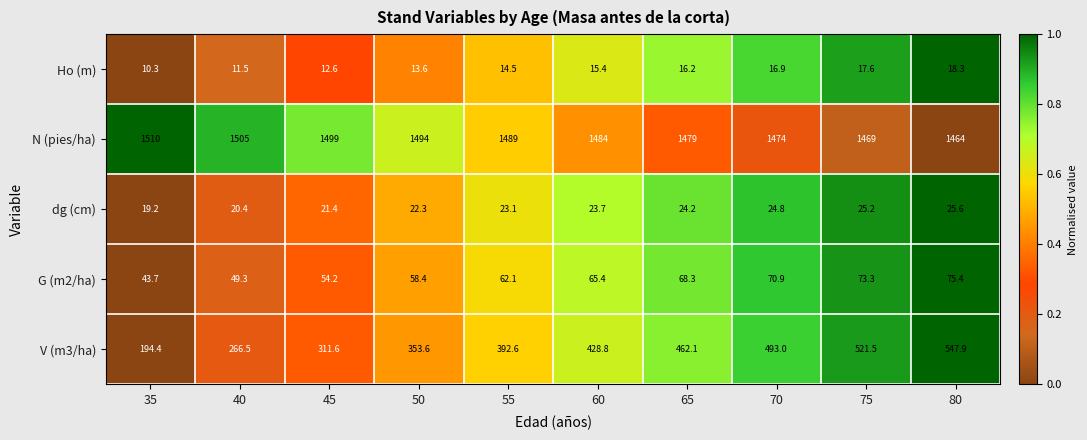

Between 60 and 75, which series saw the biggest shift?

V (m3/ha)